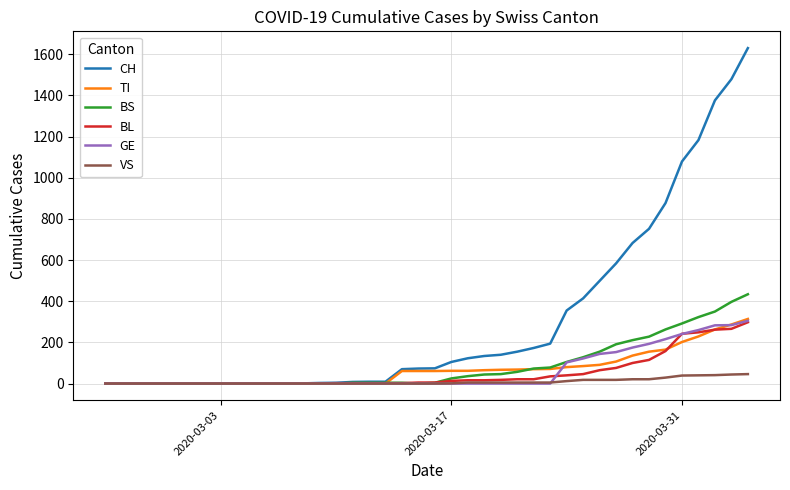

What is the highest value of the VS series?

46